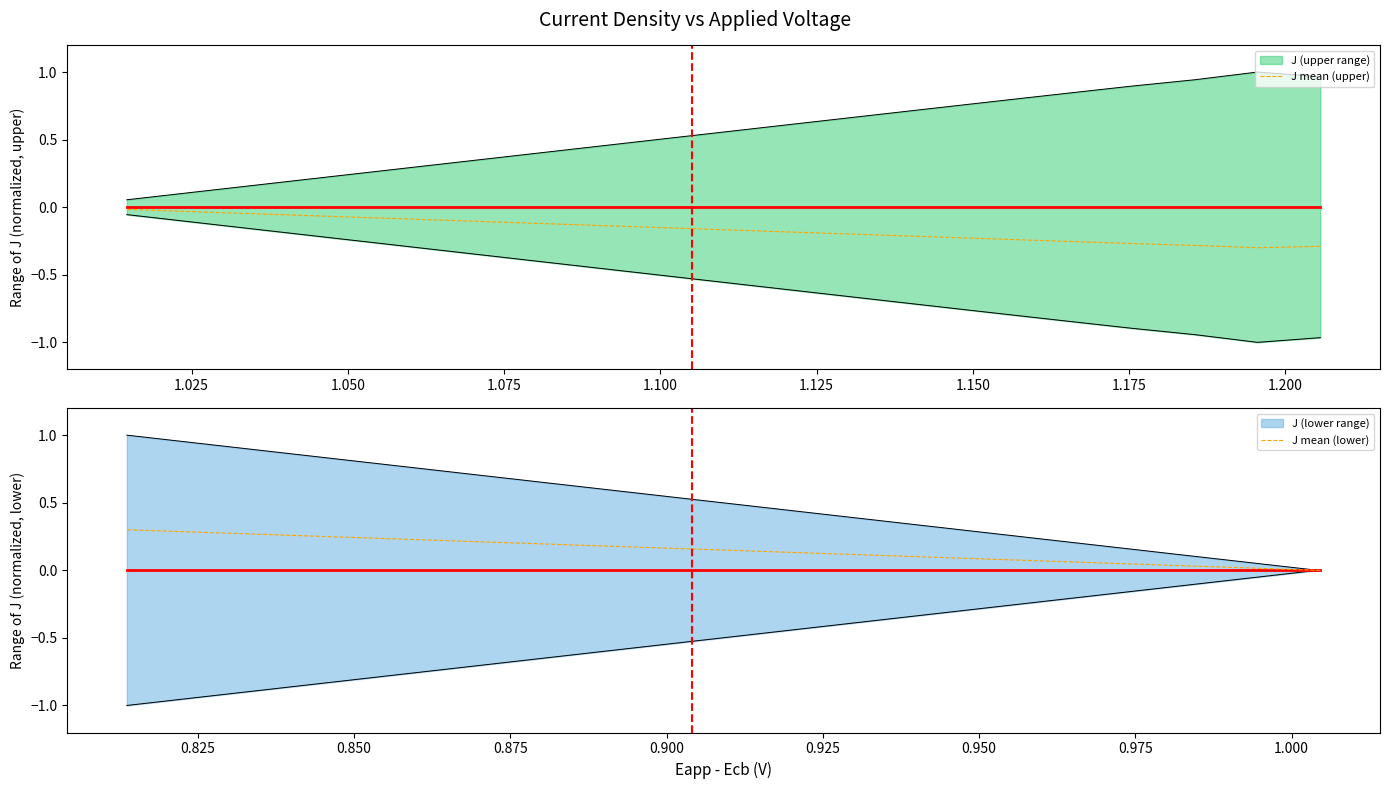

How many lines are shown in the chart?

2